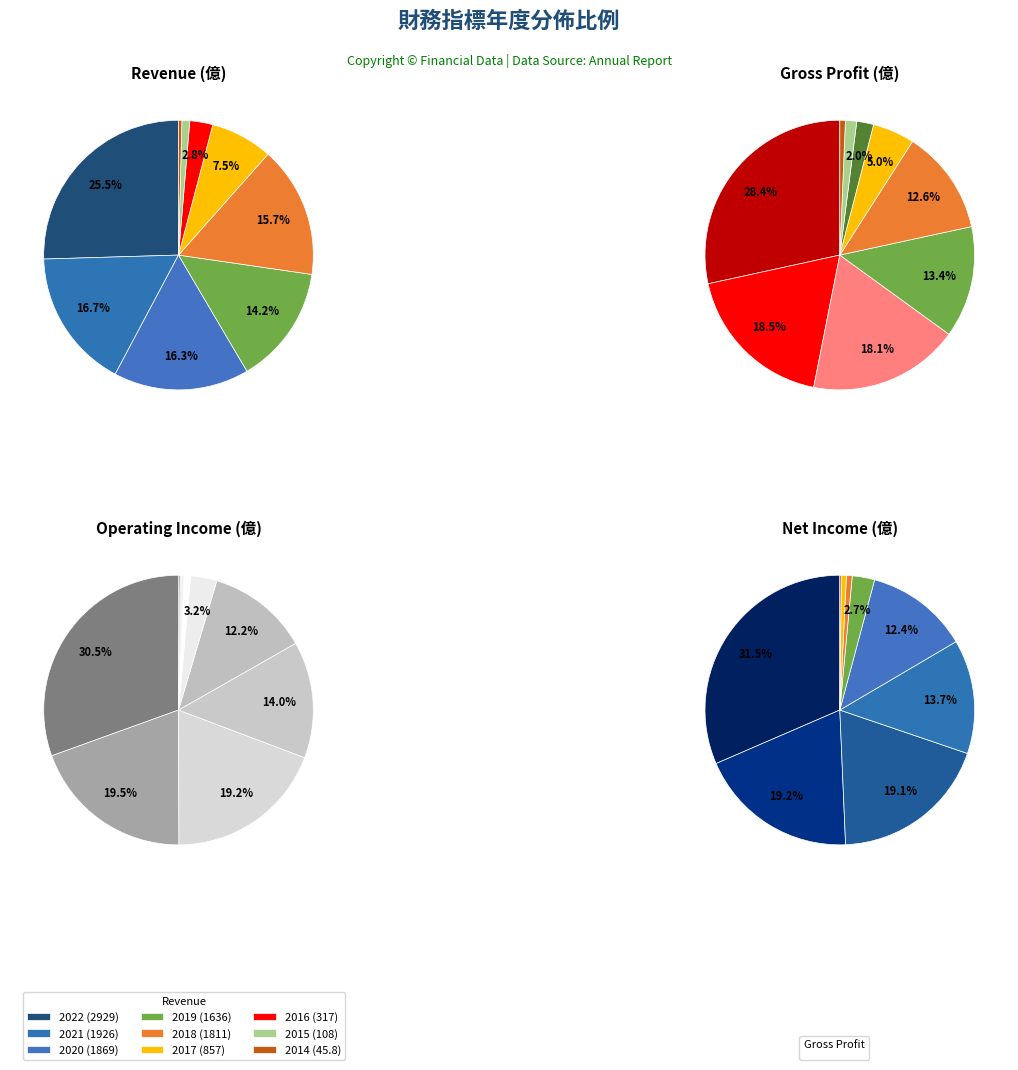

Is it true that 2014 is 0% of the pie?

True